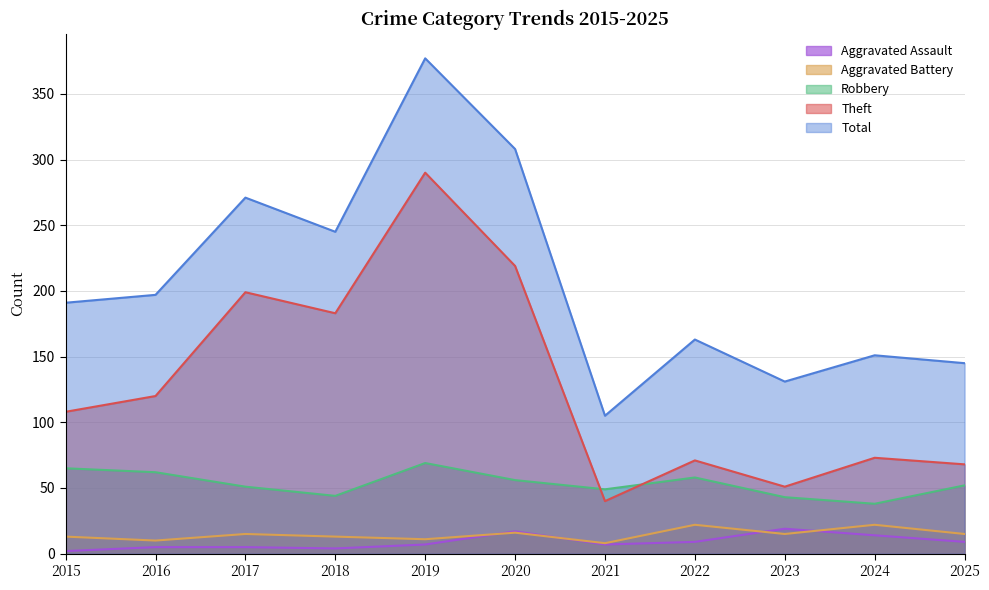

At which category is the sum across all series the highest?

2019